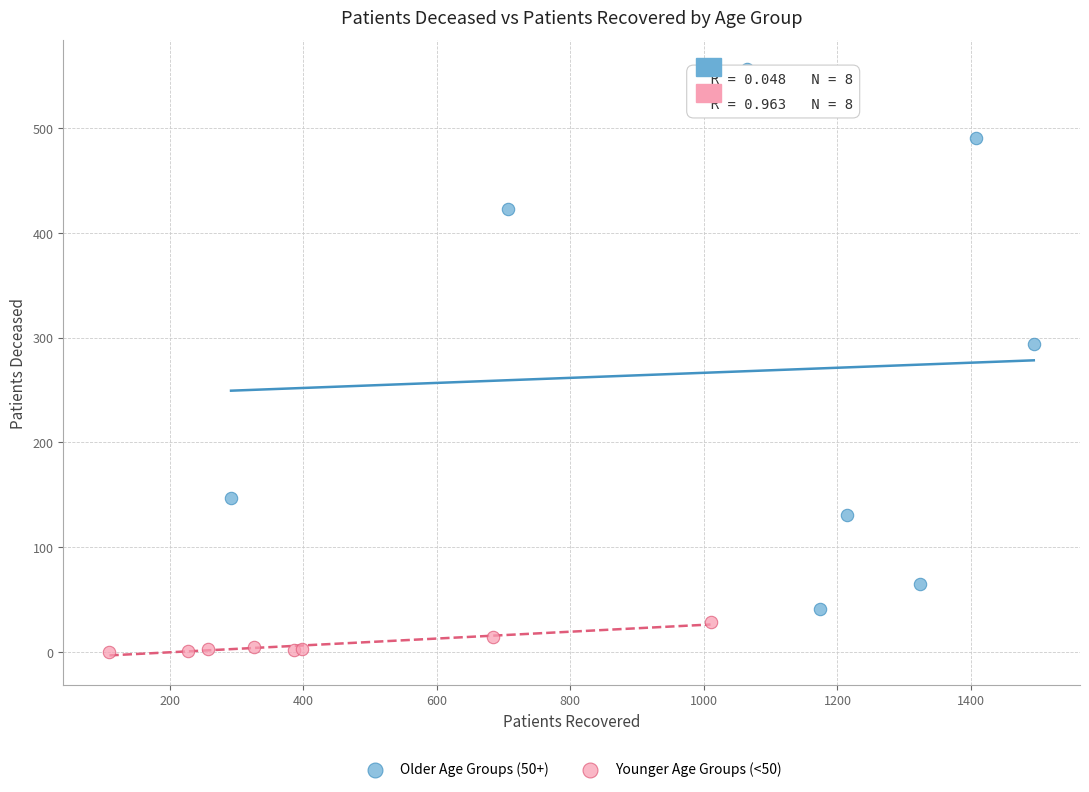

Which series contains the highest Y value?

Older Age Groups (50+)